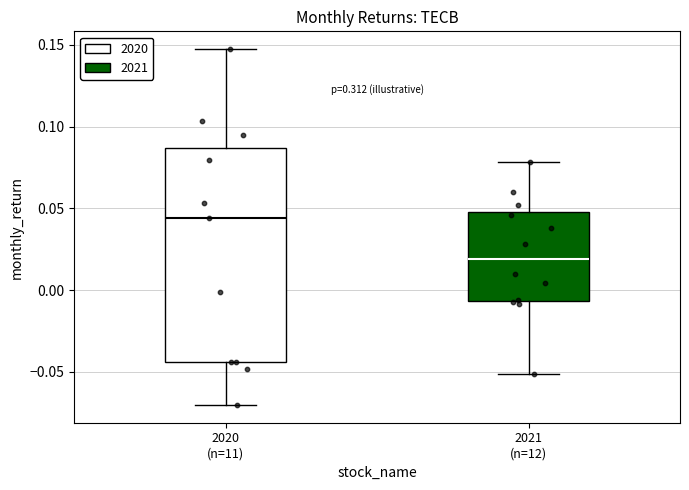

Which box's median line is the highest?

2020 (n=11)